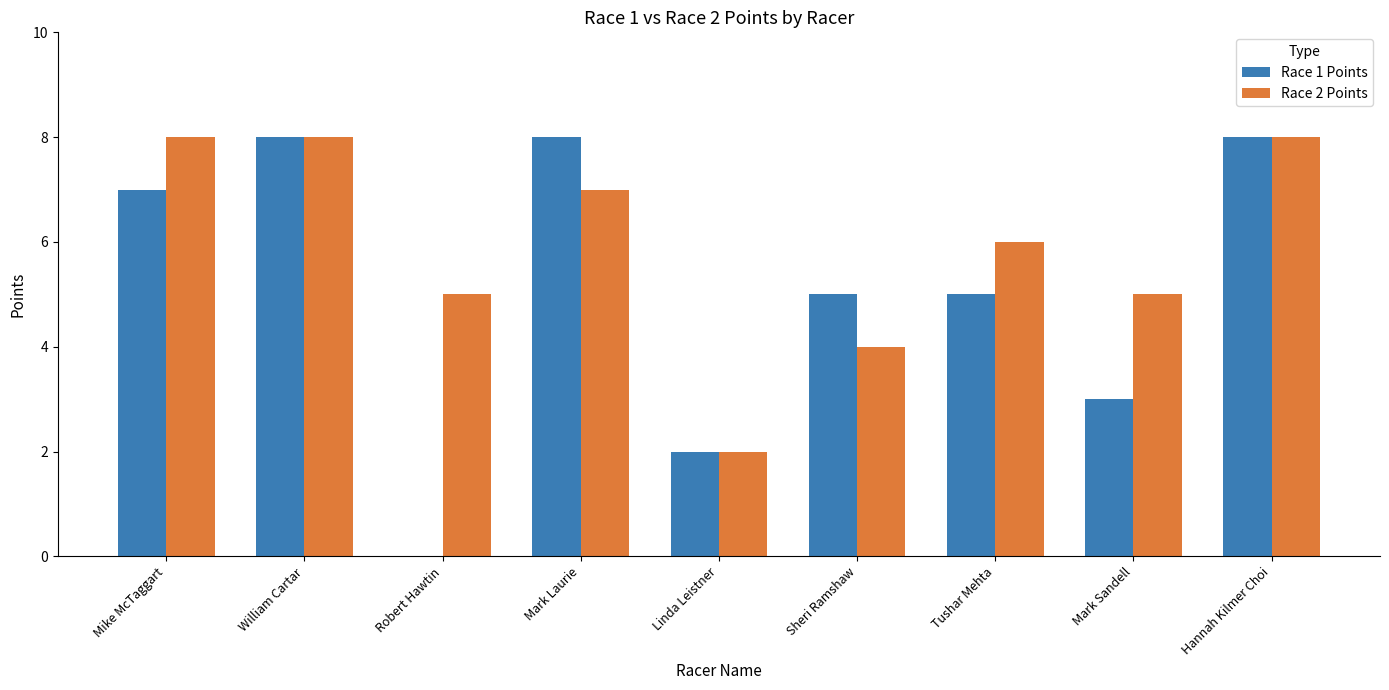

How many values in Race 1 Points are above zero?

8